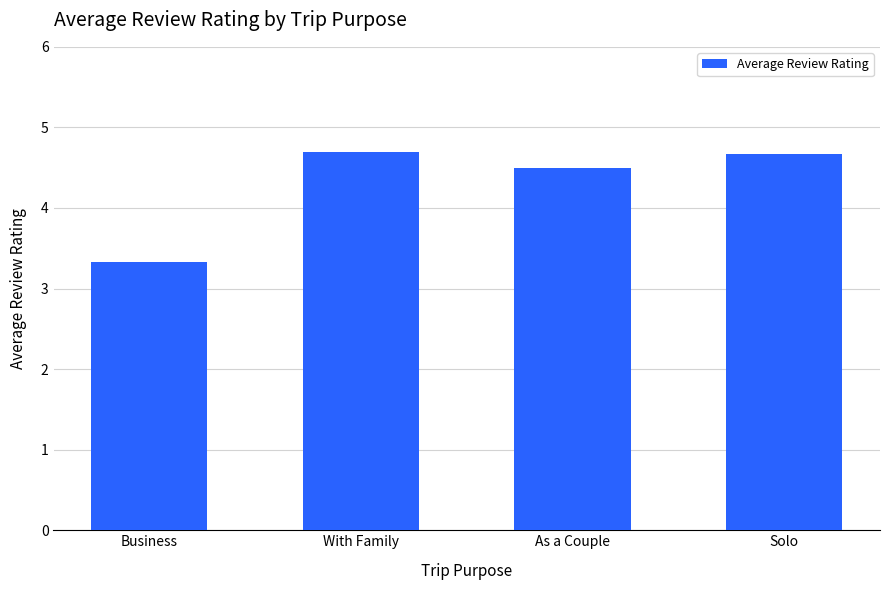

Are the bars grouped side by side (vs. stacked)?

No